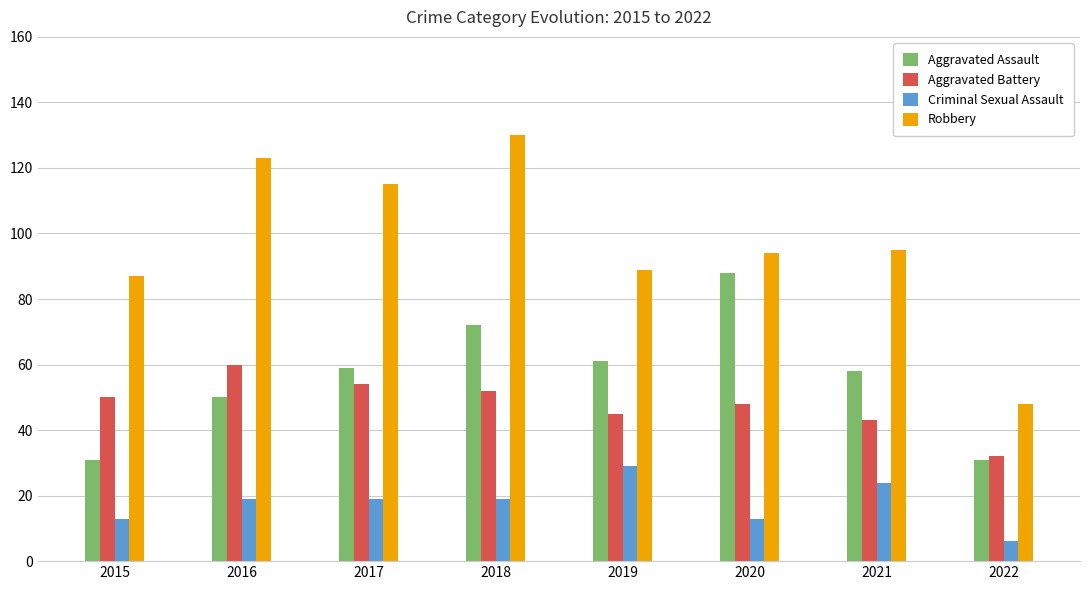

Reading left to right, what are all the values shown in this chart?

Aggravated Assault: 31	50	59	72	61	88	58	31
Aggravated Battery: 50	60	54	52	45	48	43	32
Criminal Sexual Assault: 13	19	19	19	29	13	24	6
Robbery: 87	123	115	130	89	94	95	48